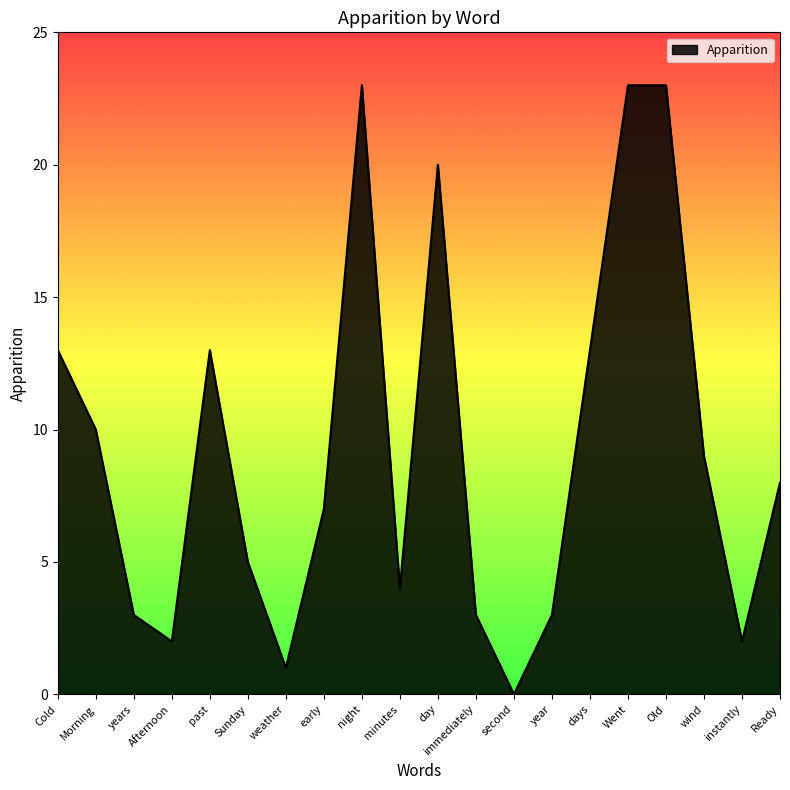

Where is the data nearest to the value 11?

Morning